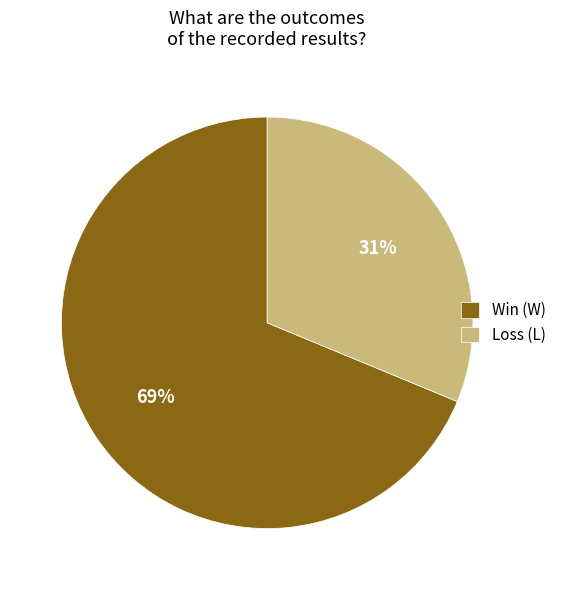

What percentage is the Win (W) slice, to the nearest percent?

69%